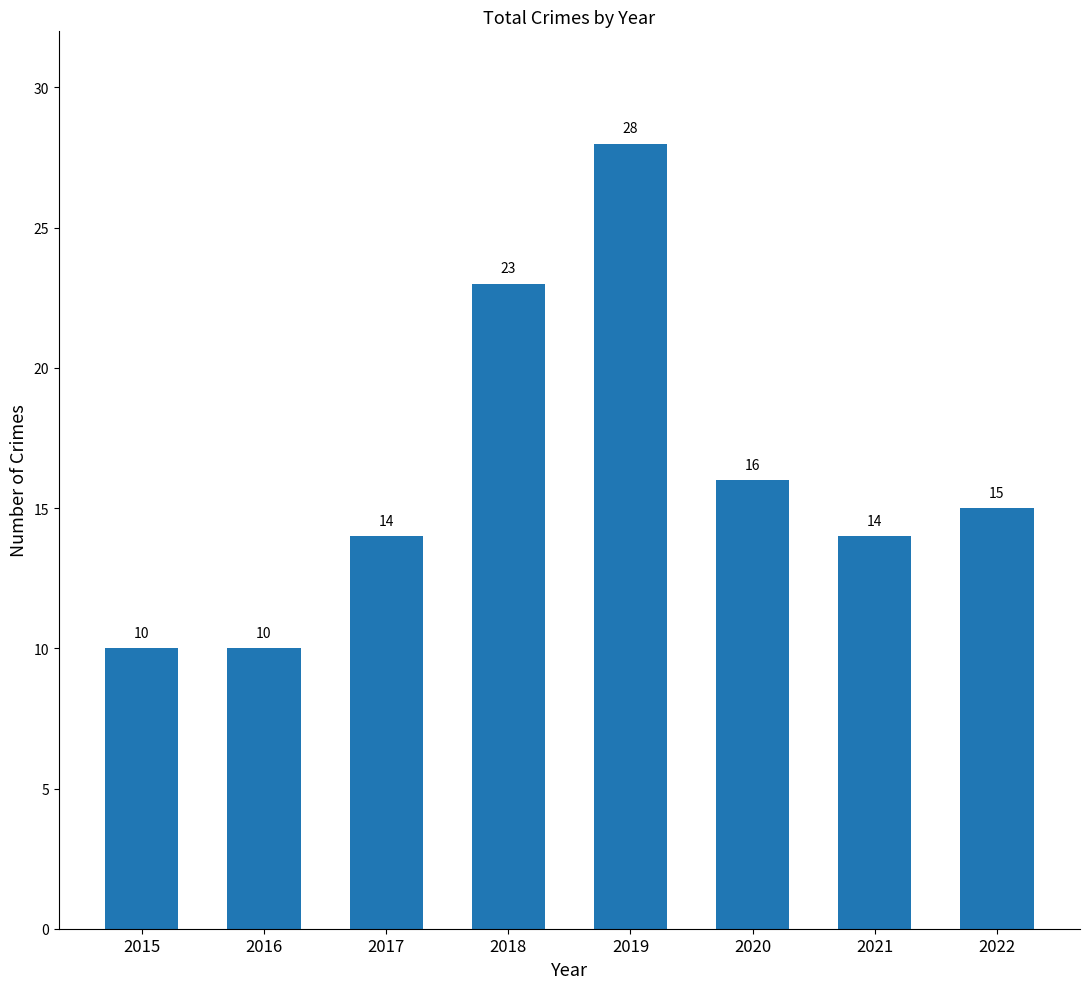

Read the value at 2016, to the nearest 10.

10